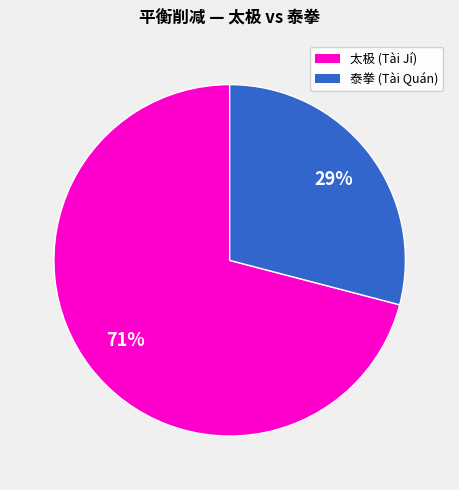

To the nearest percent, what is the average slice percentage?

50%